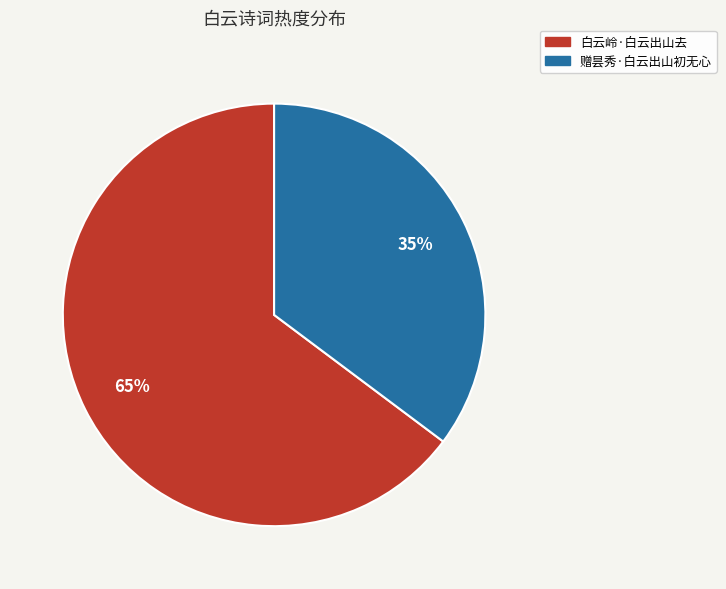

Does 赠昙秀·白云出山初无心 account for over 50% of the chart?

No